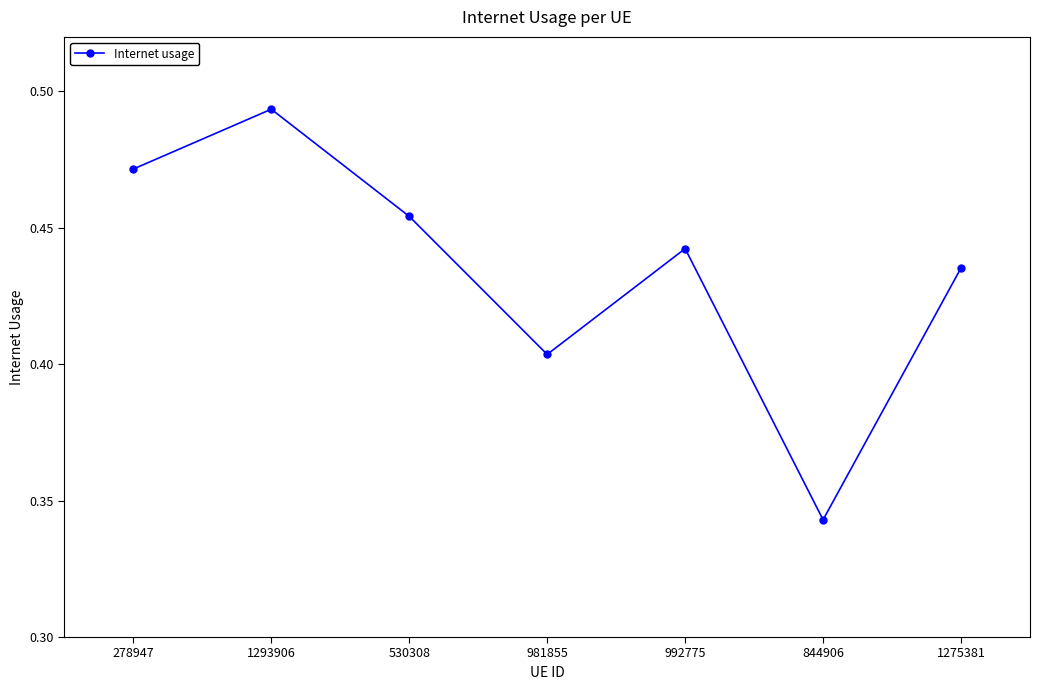

What is the sum of the values at 530308 and 844906?

0.8